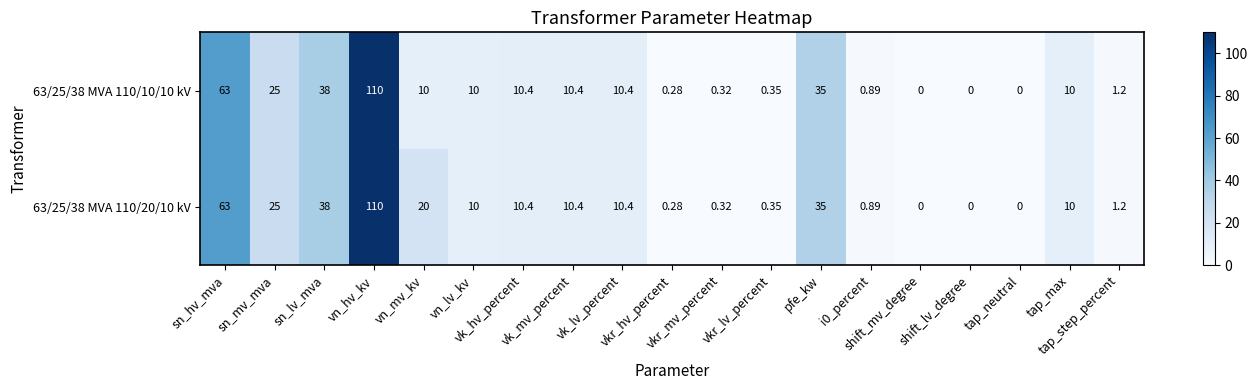

How many values in 63/25/38 MVA 110/20/10 kV are above zero?

16